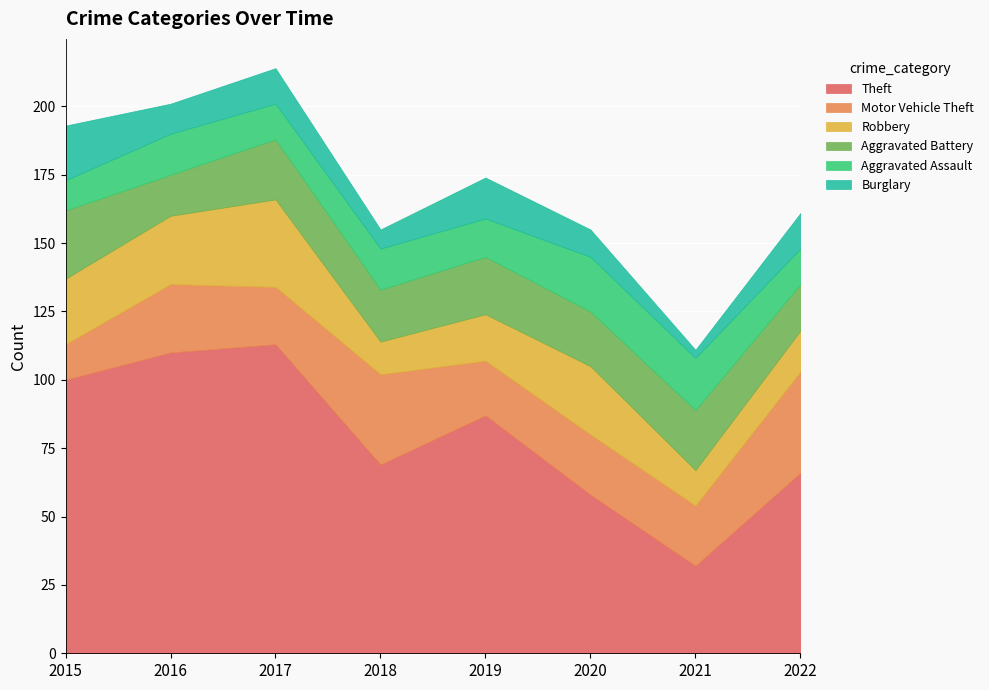

True or false: Aggravated Battery and Theft cross at least once.

False